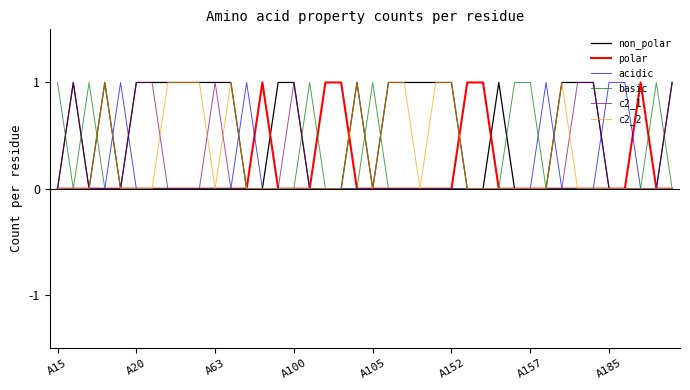

Which series has the largest total across all categories?

non_polar